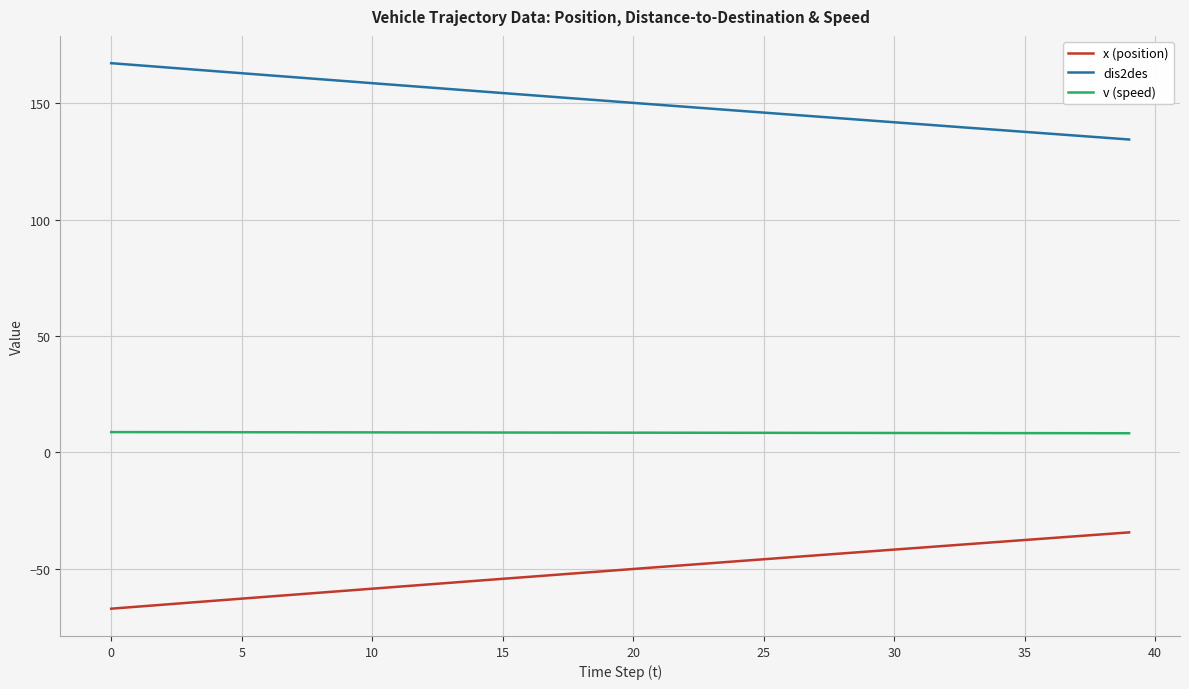

True or false: dis2des and v (speed) intersect in this chart.

False